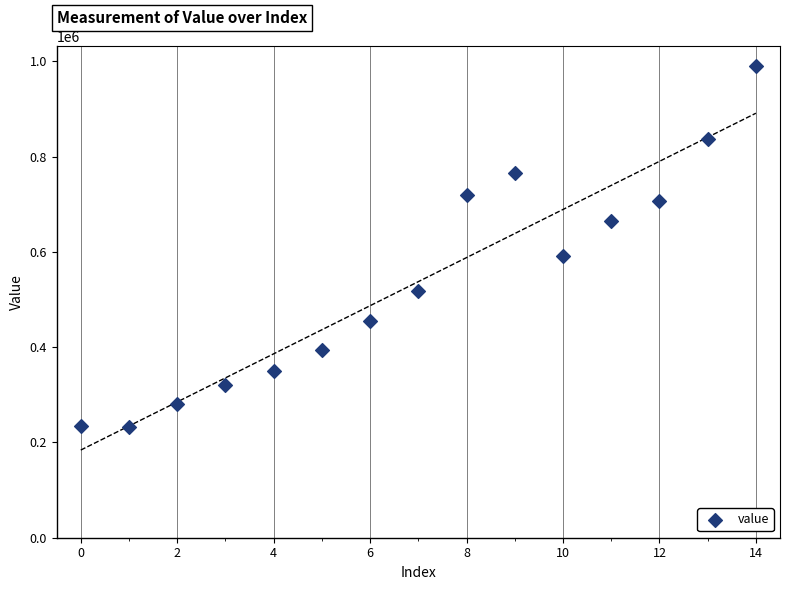

What Y value in the scatter plot is closest to 611829?

590872.1